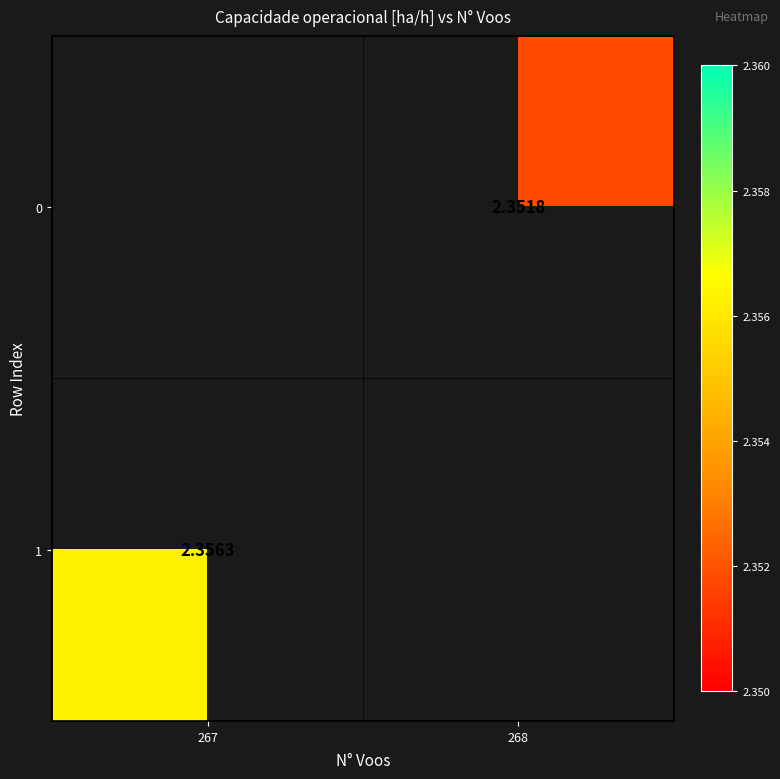

What is the difference between the 0 values at 268 and 267?

2.4